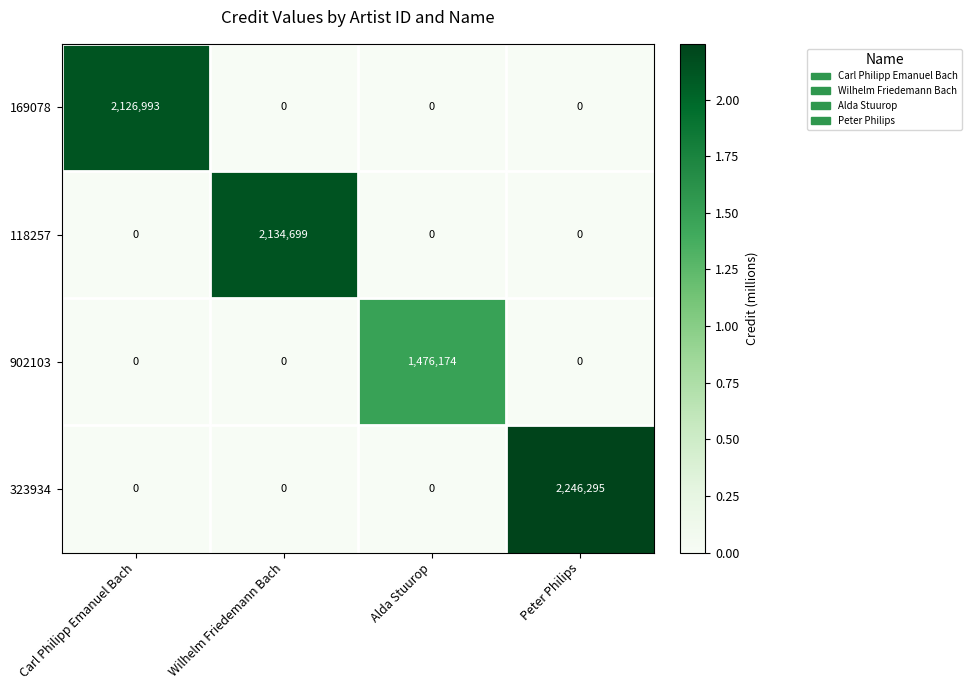

True or false: 902103 has a value of -899401 at Wilhelm Friedemann Bach.

False